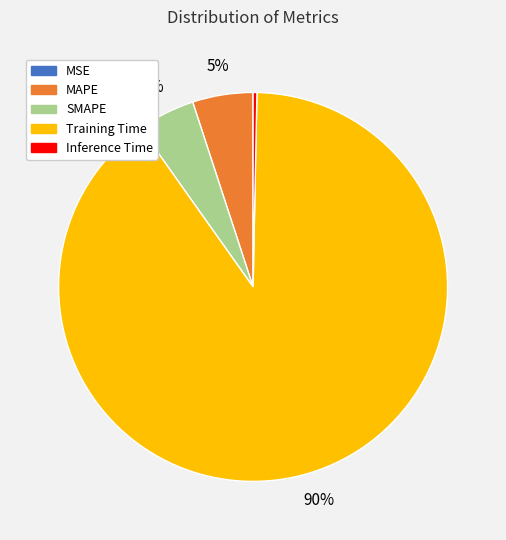

What is the largest slice in the pie chart?

Training Time